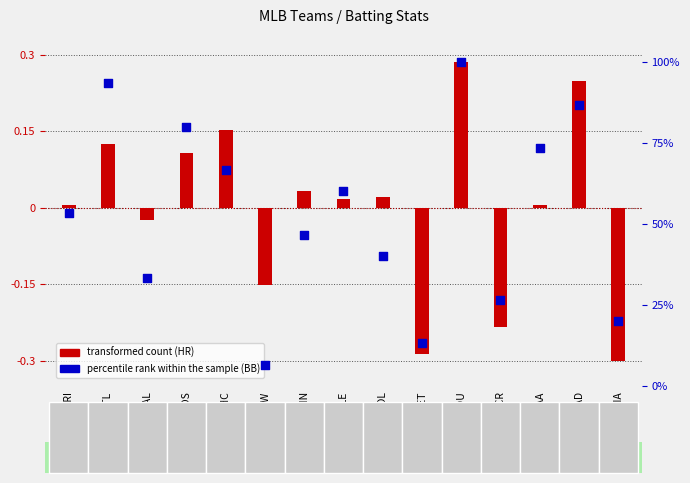

What are all the series names shown in the legend?

transformed count, percentile rank within the sample